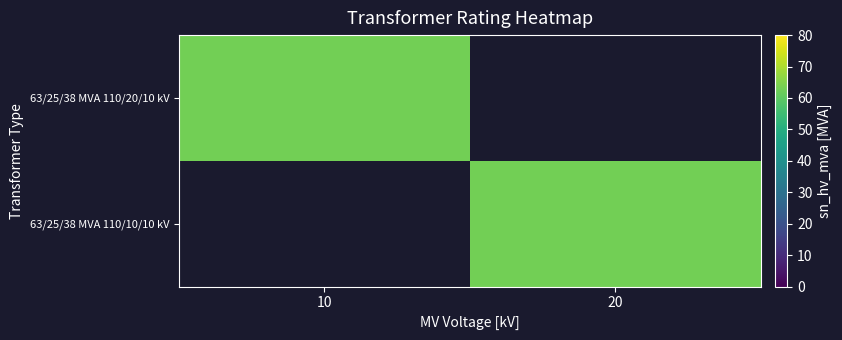

Reading left to right, extract all data points from this chart.

63/25/38 MVA 110/20/10 kV: 63	0
63/25/38 MVA 110/10/10 kV: 0	63